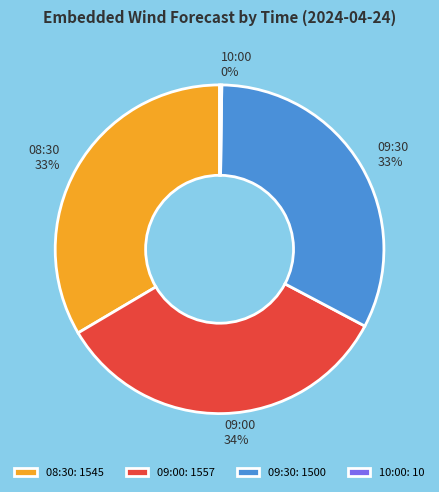

True or false: 09:30 accounts for 19% of the total.

False